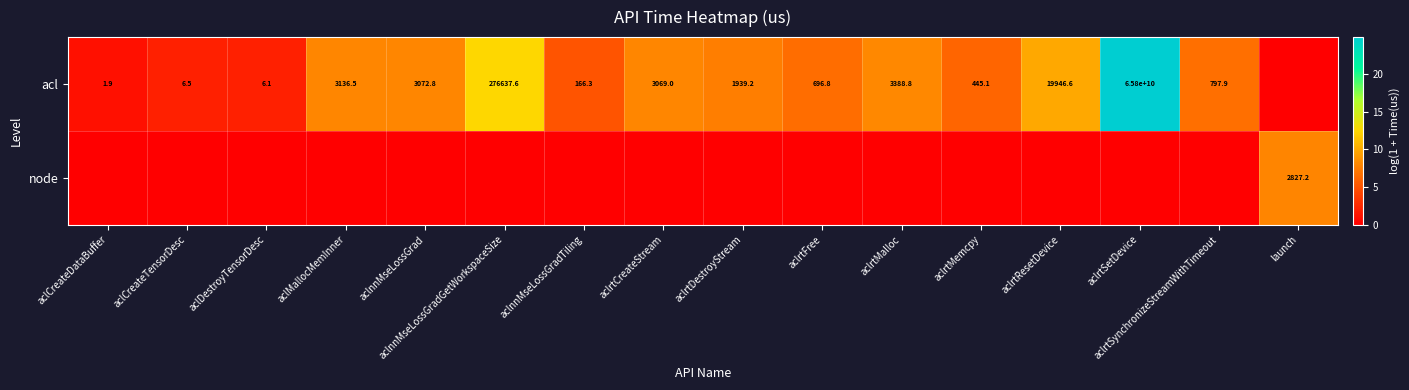

True or false: acl has a value of 797.9 at aclrtSynchronizeStreamWithTimeout.

True